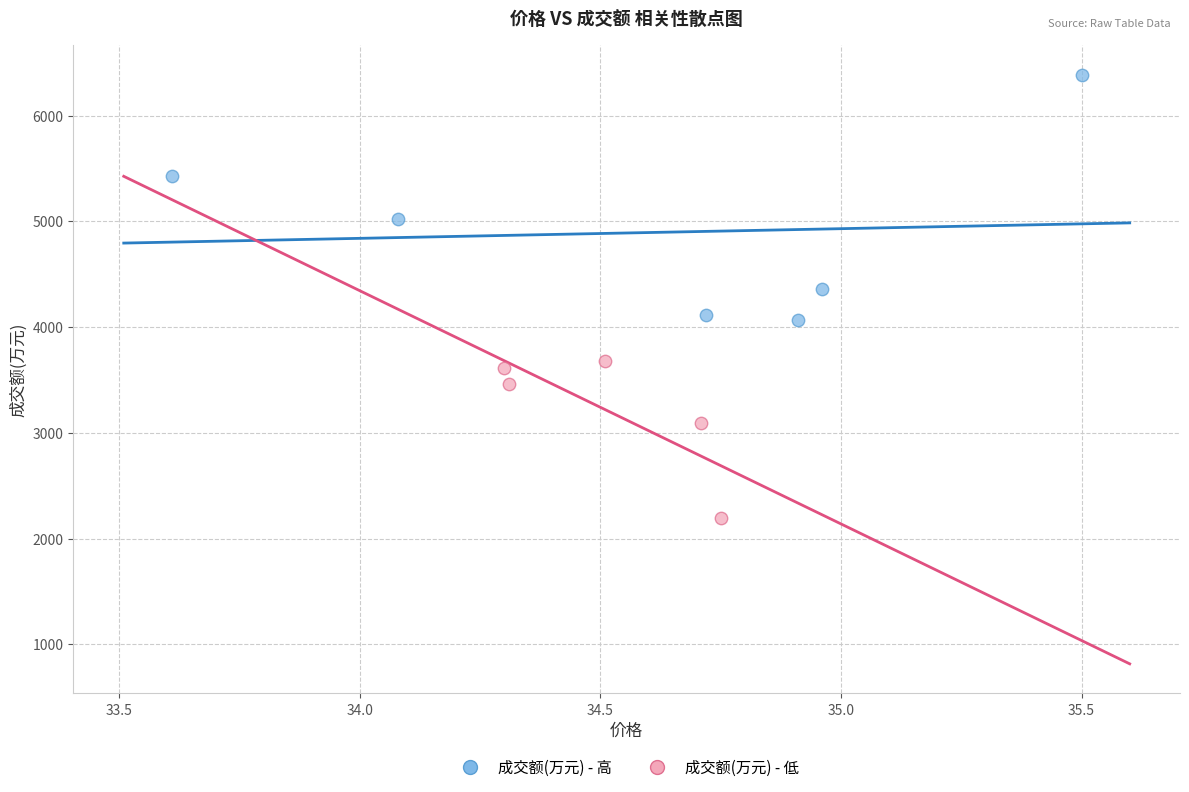

Which series reaches the minimum Y coordinate?

成交额(万元) - 低